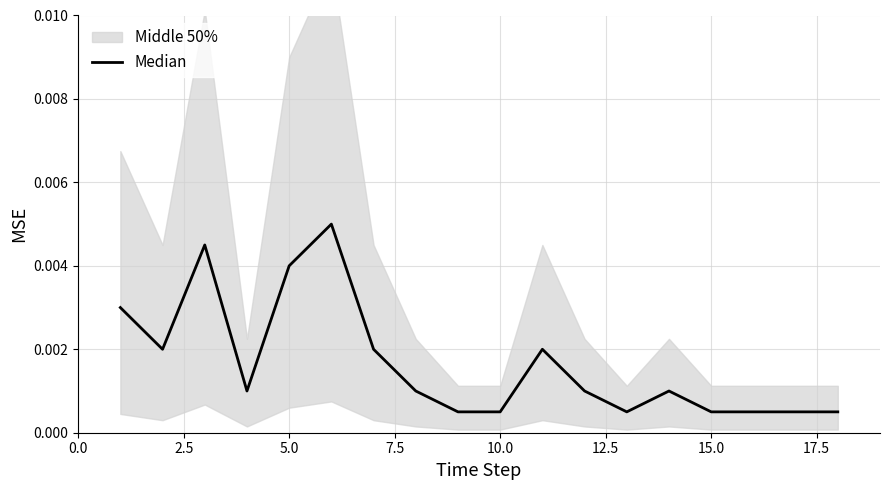

True or false: the data shows 0.0 at 2.5.

True